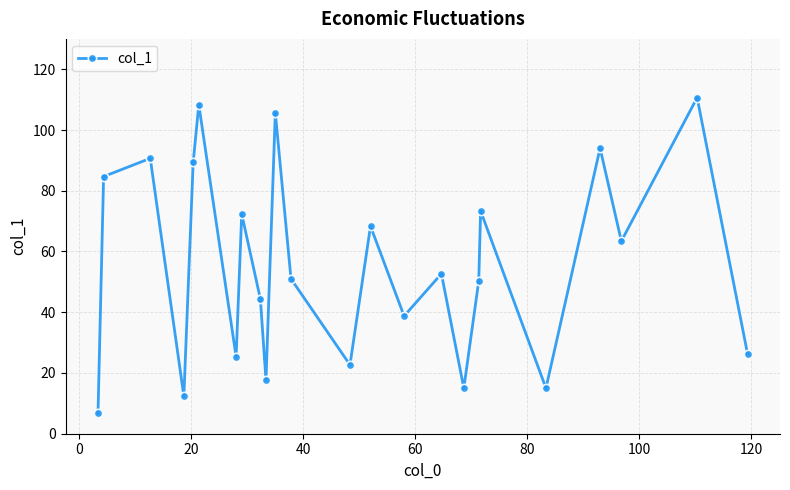

True or false: there are more than 2 points higher than both neighbors.

True